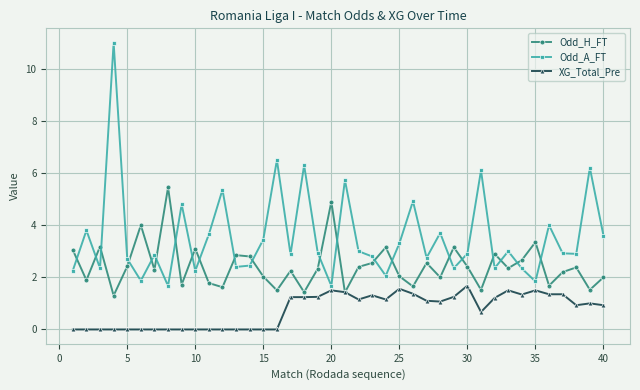

List the series in order of their peak value, lowest first.

XG_Total_Pre, Odd_H_FT, Odd_A_FT